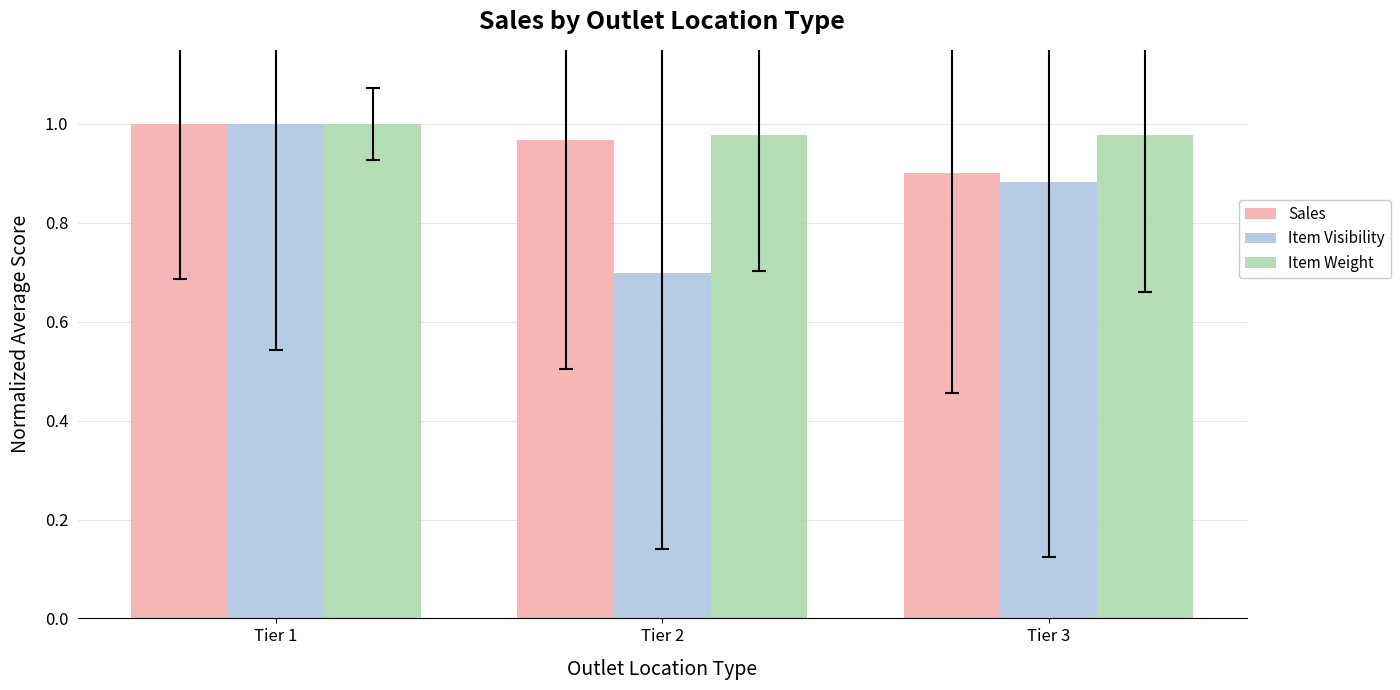

How many series are shown in this chart?

3